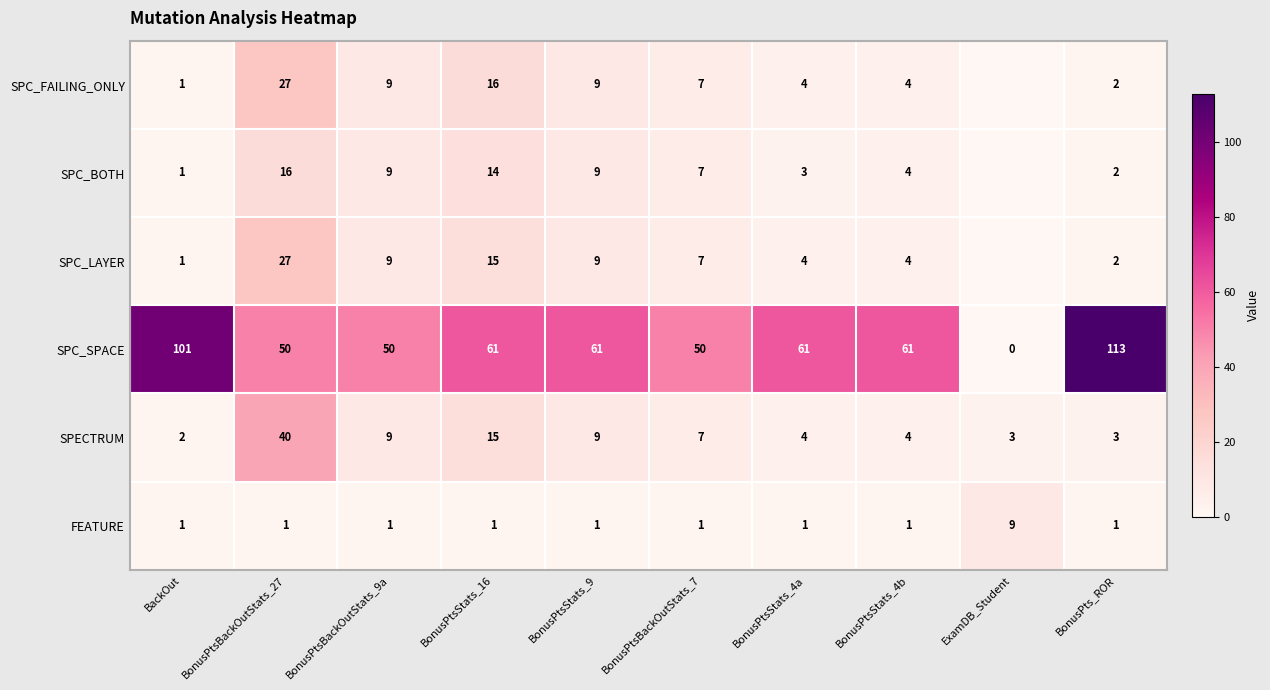

Where does the SPC_SPACE series first go above 61?

BackOut